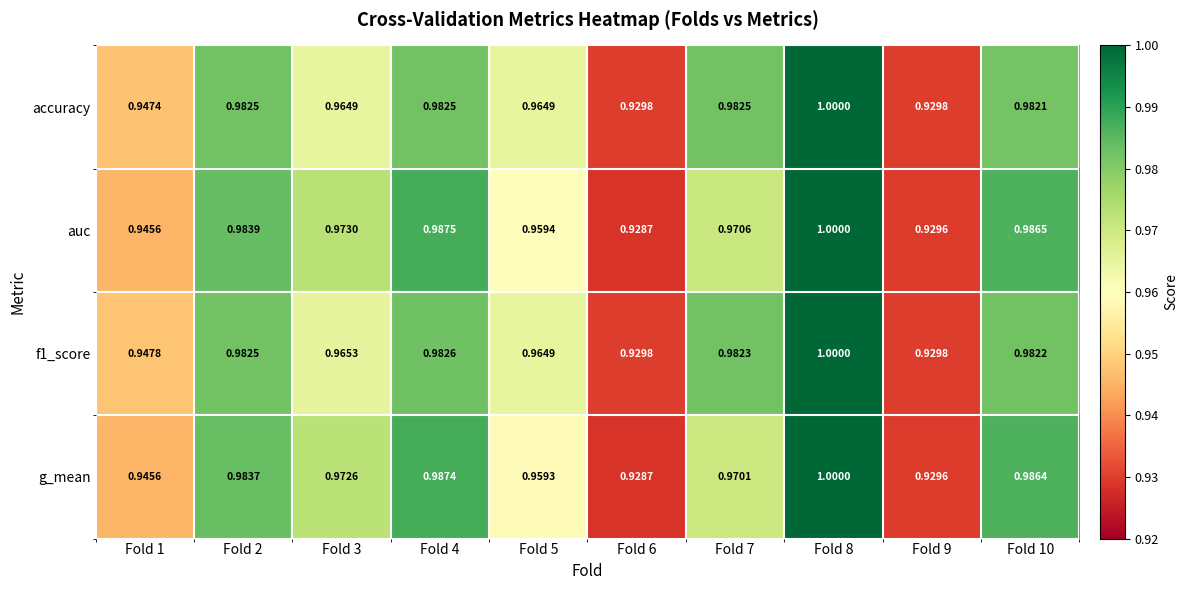

Count the number of data series in this chart.

4